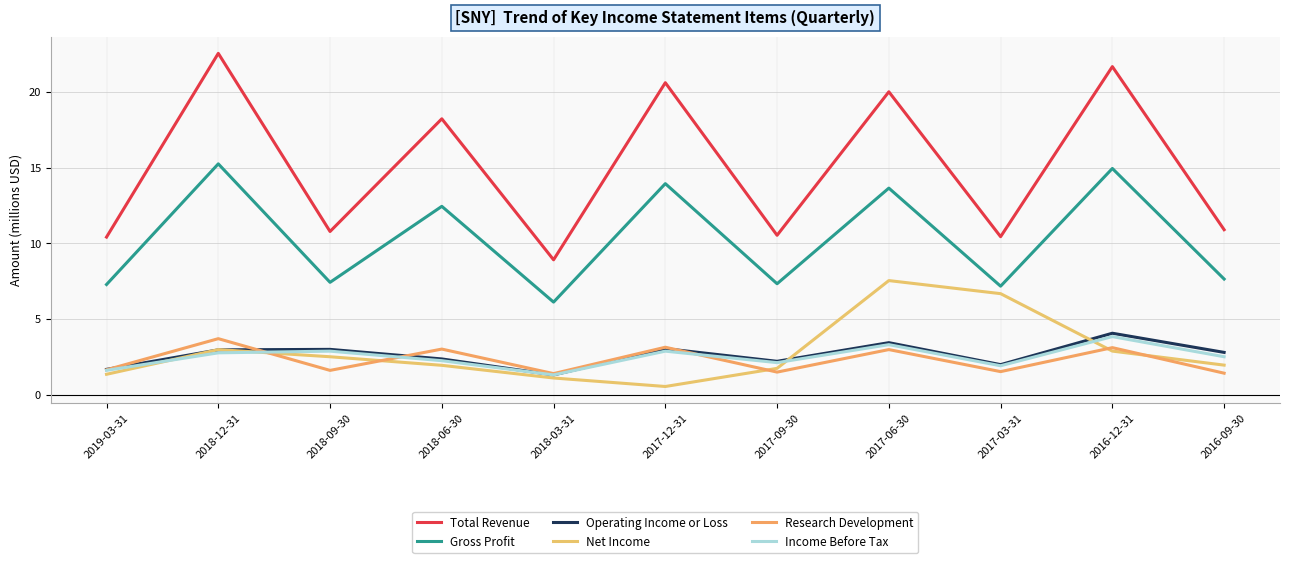

True or false: Gross Profit and Research Development cross at least once.

False